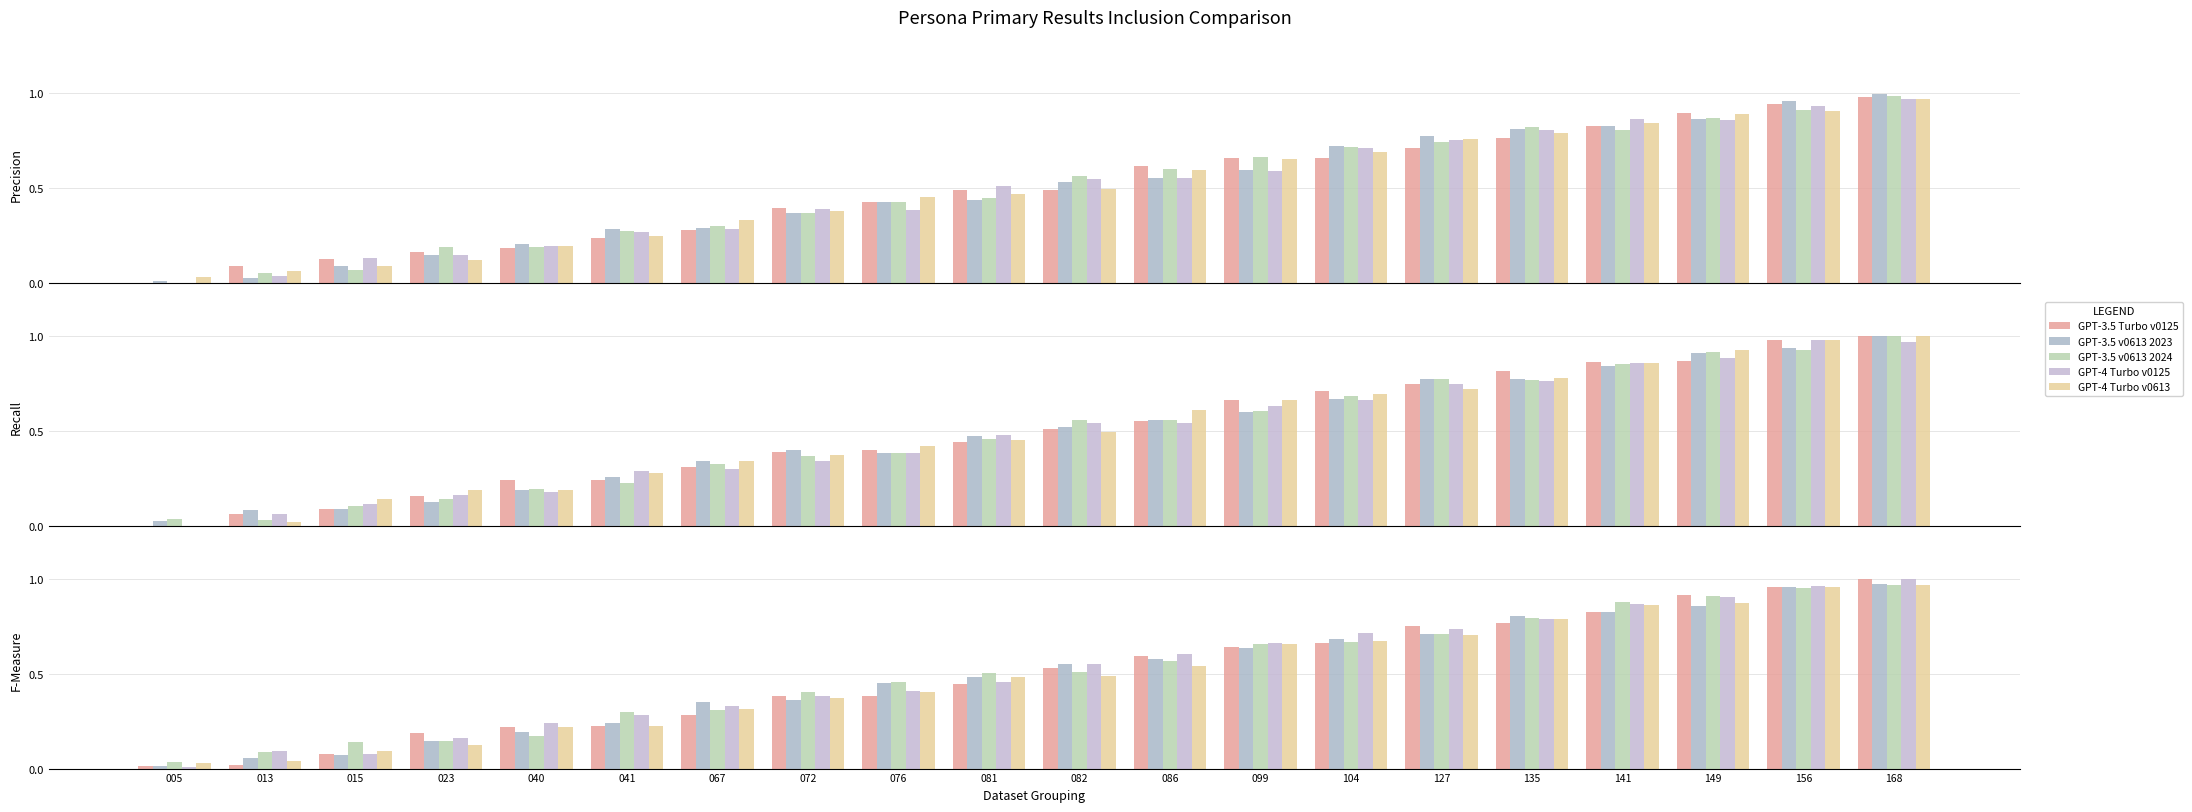

What is the sum of the GPT-3.5 v0613 2024 values at 072 and 040?

0.6